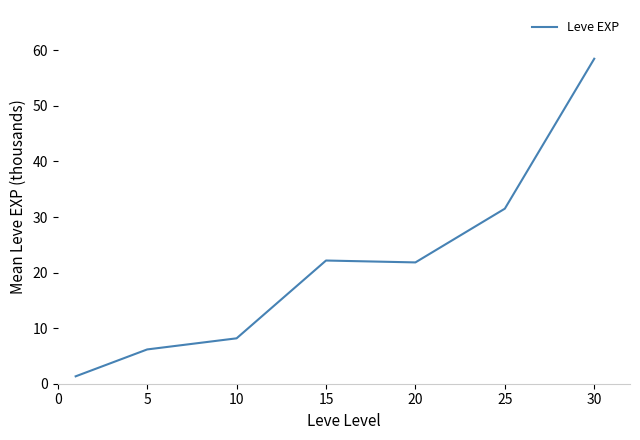

True or false: there are more than 1 points higher than both neighbors.

False